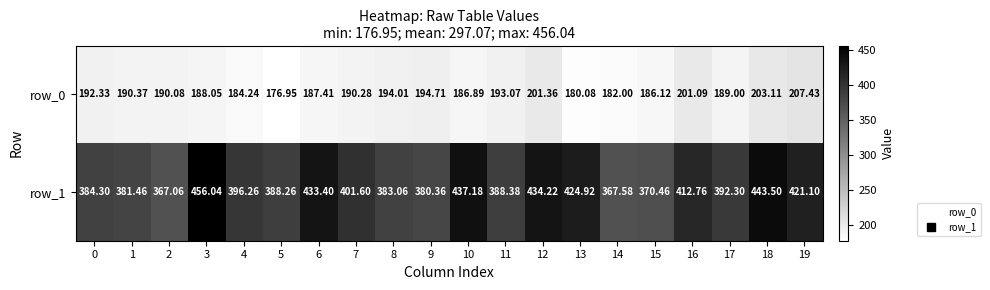

True or false: row_0 has a value of 207.4 at 19.

True